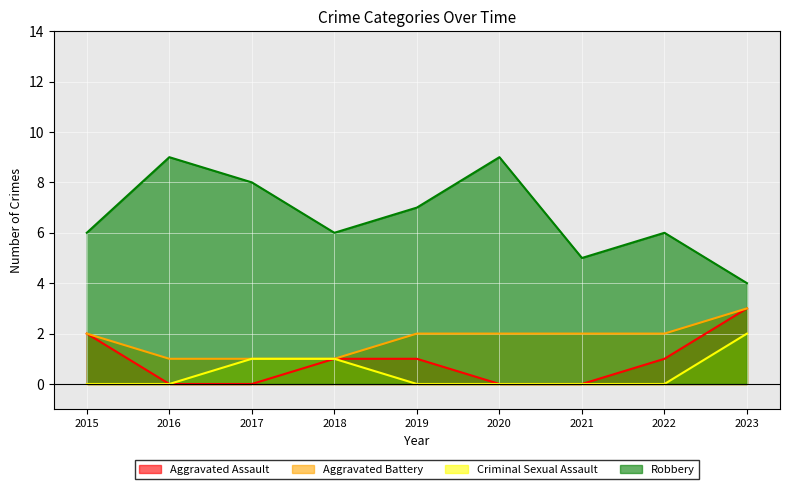

Which has a higher value, 2023 or 2019?

2023